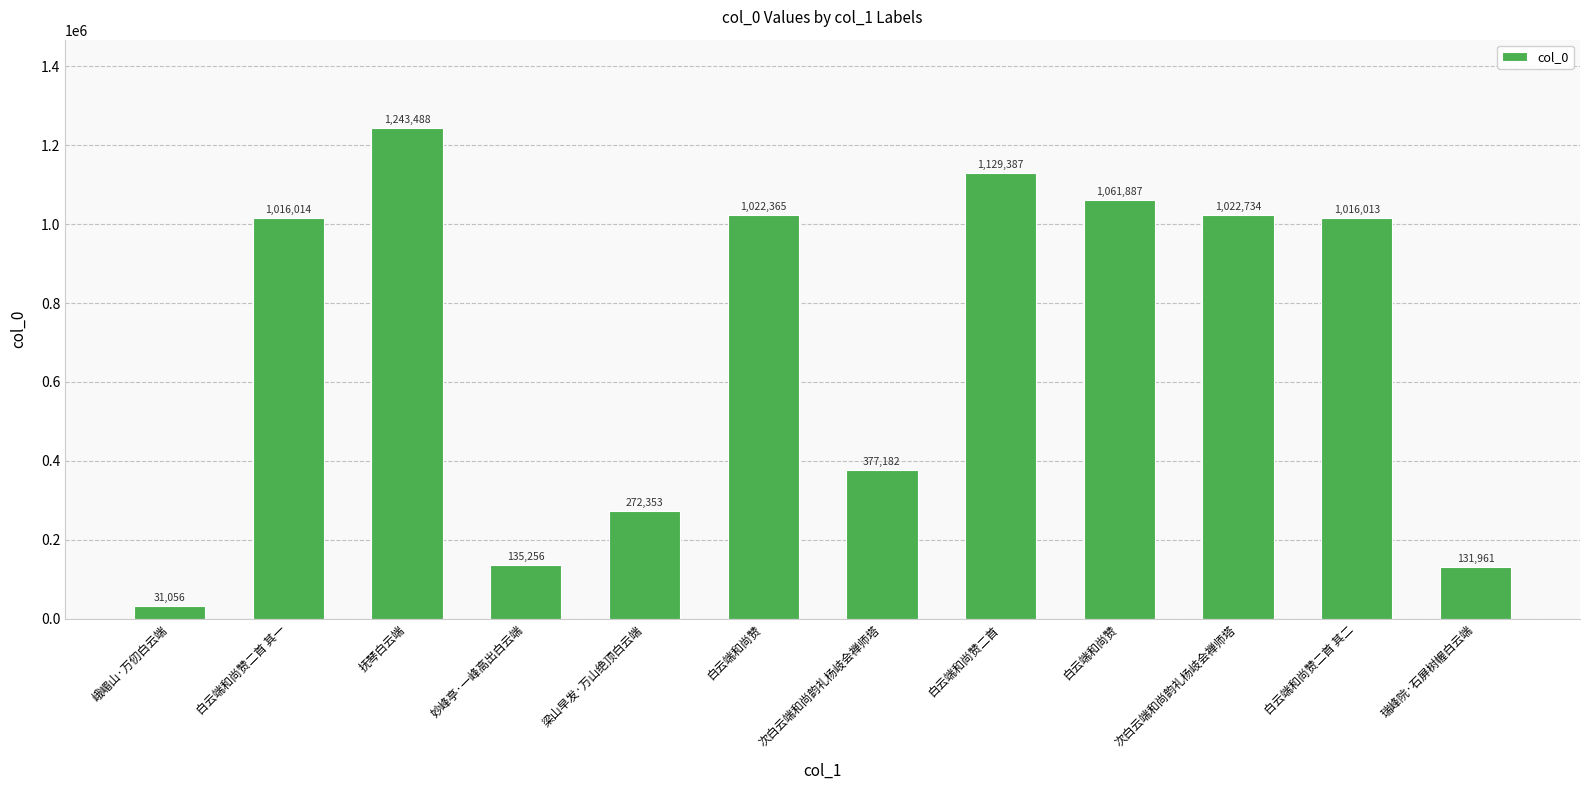

Between 白云端和尚赞二首 and 白云端和尚赞二首 其一, which is larger?

白云端和尚赞二首